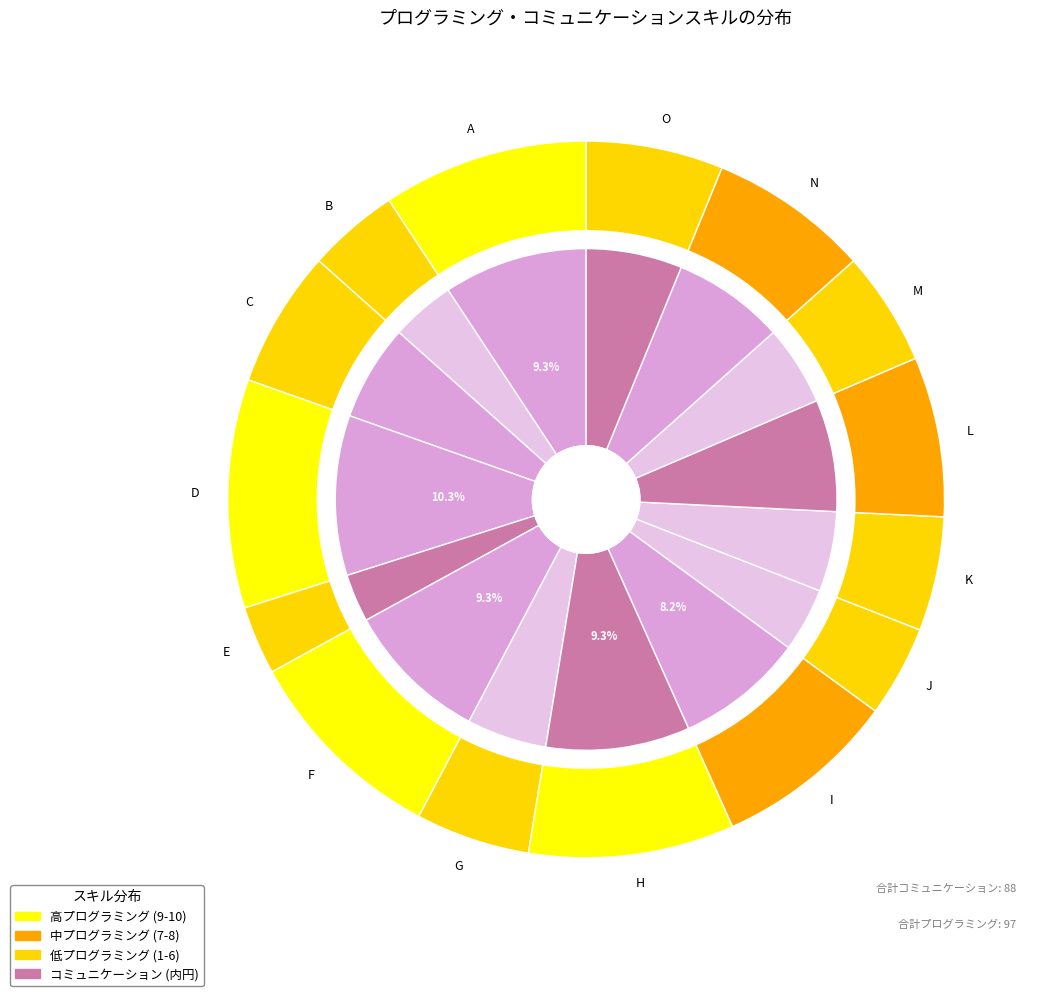

Between B and M, which is larger?

M